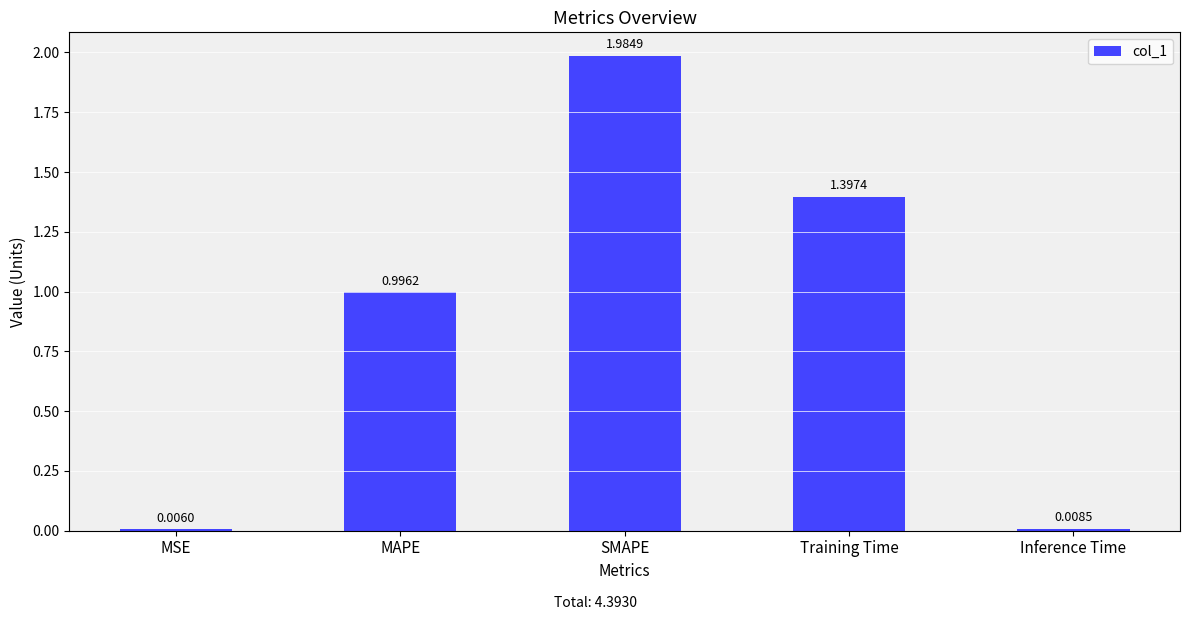

Are the bars horizontal?

No